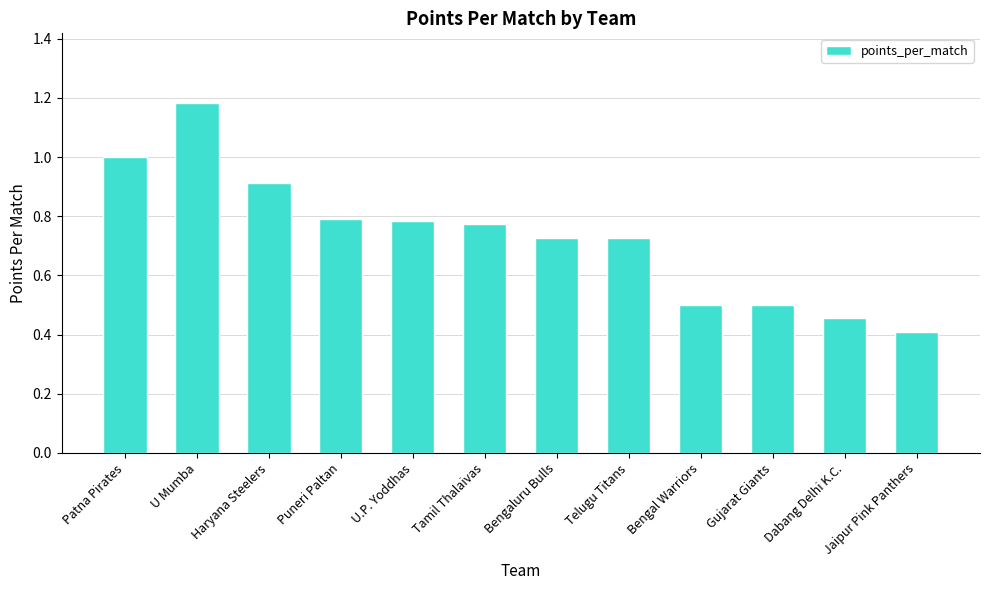

Is it true that the value at Dabang Delhi K.C. is 0.5?

True